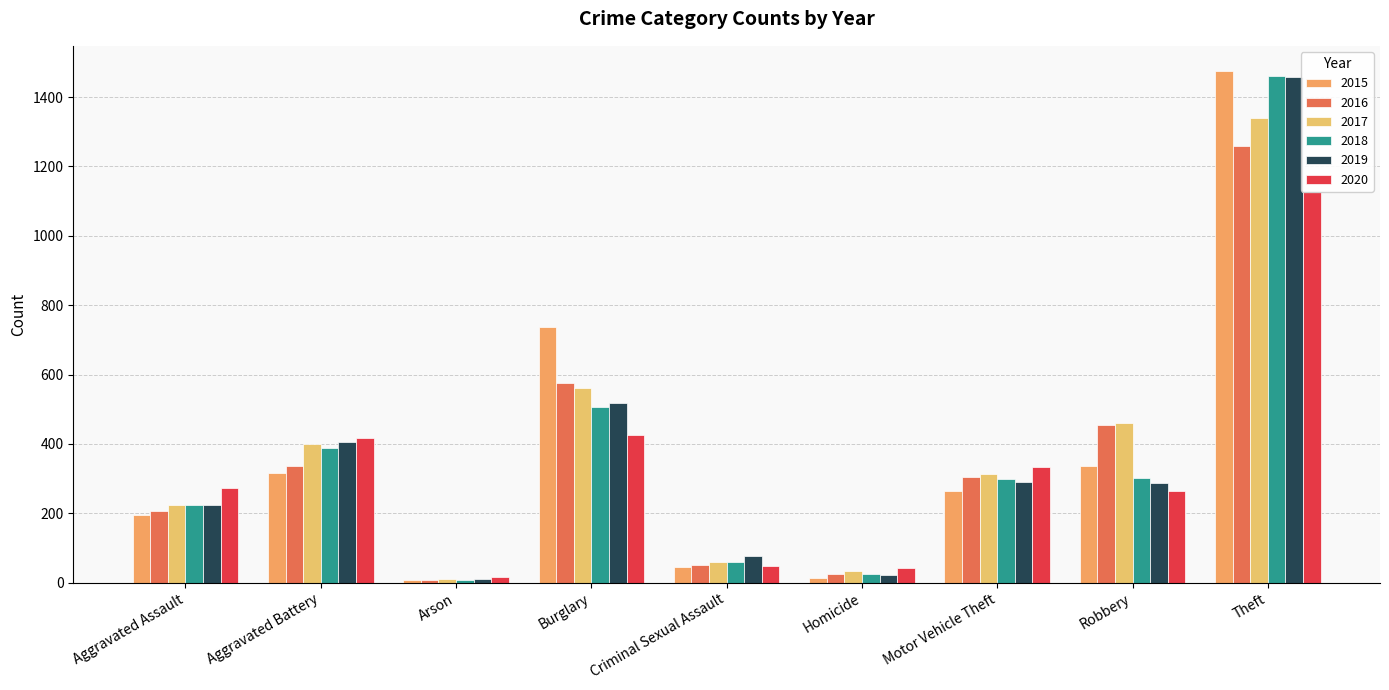

Is it true that 2015 equals 452 at Motor Vehicle Theft?

False